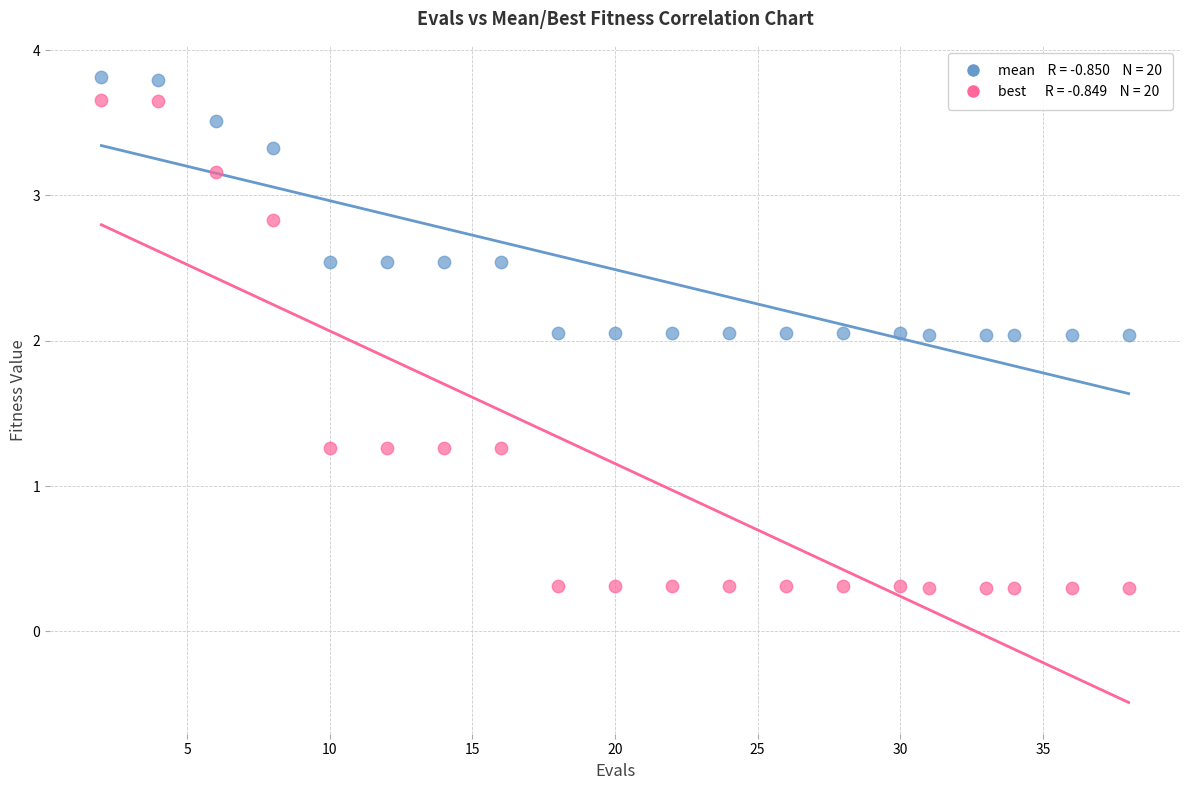

Across all data points, what is the range of Y values (max minus min)?

3.5